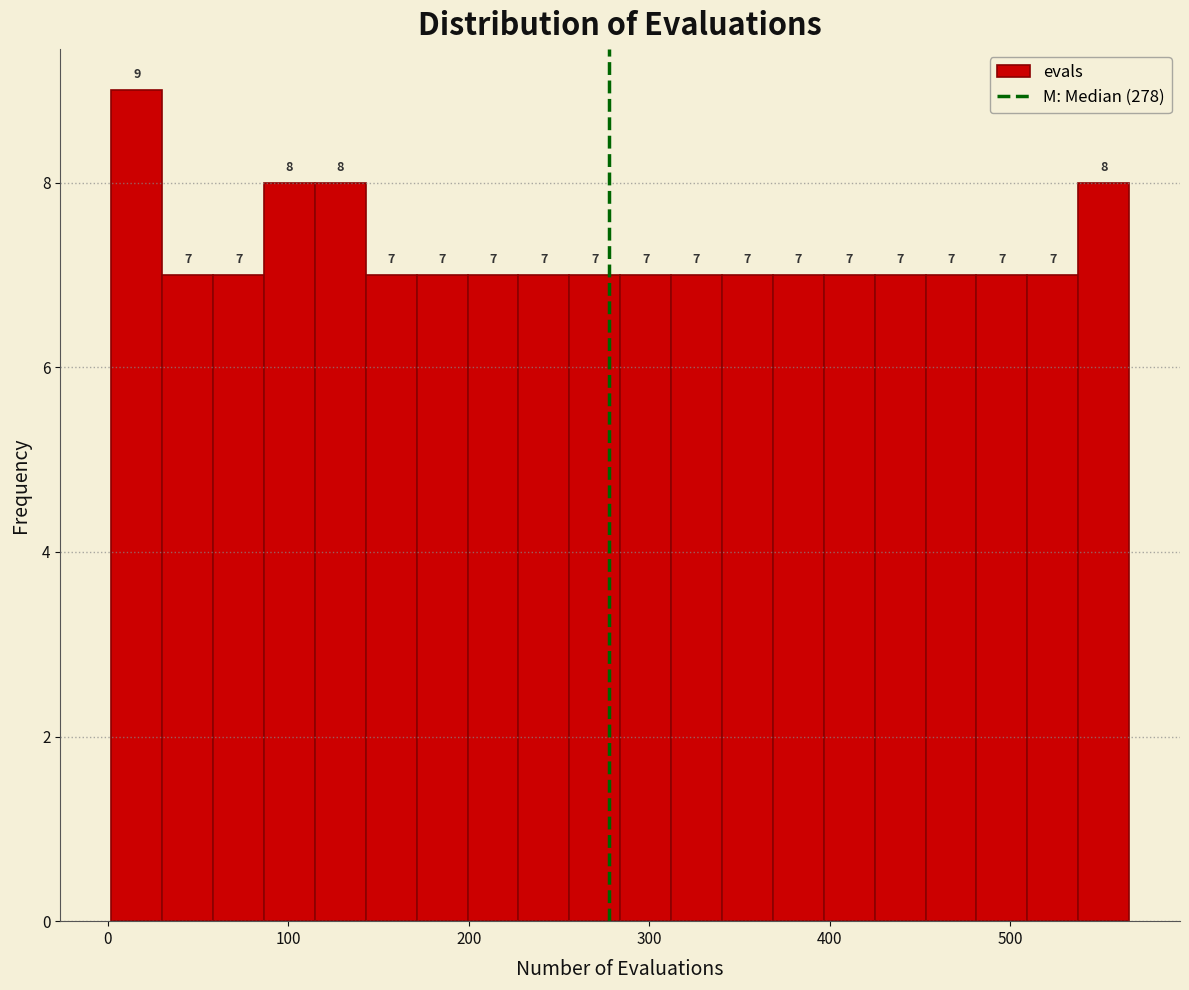

Around what value on the x-axis is the tallest bar? Give the approximate position of its centre, as read against the axis.

20